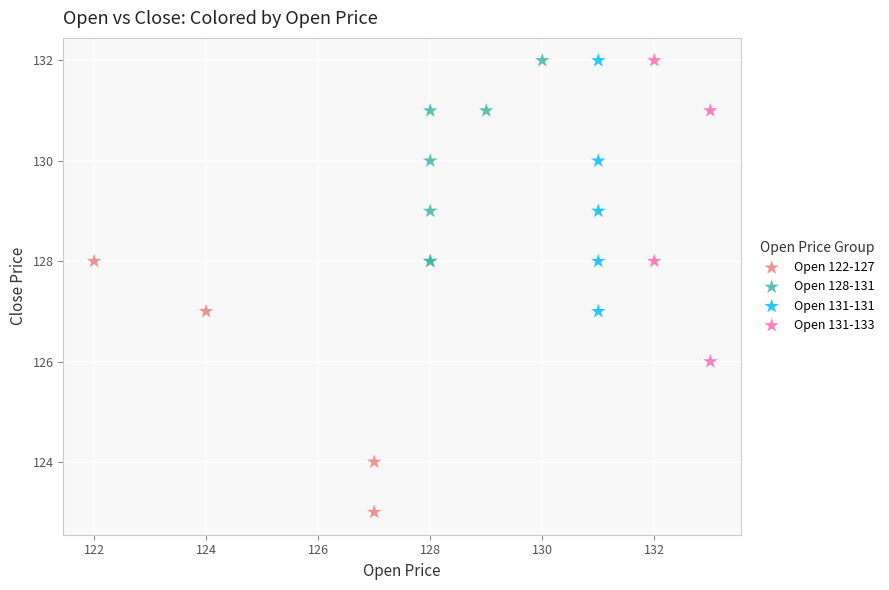

Which series contains the lowest Y value?

Open 122-127